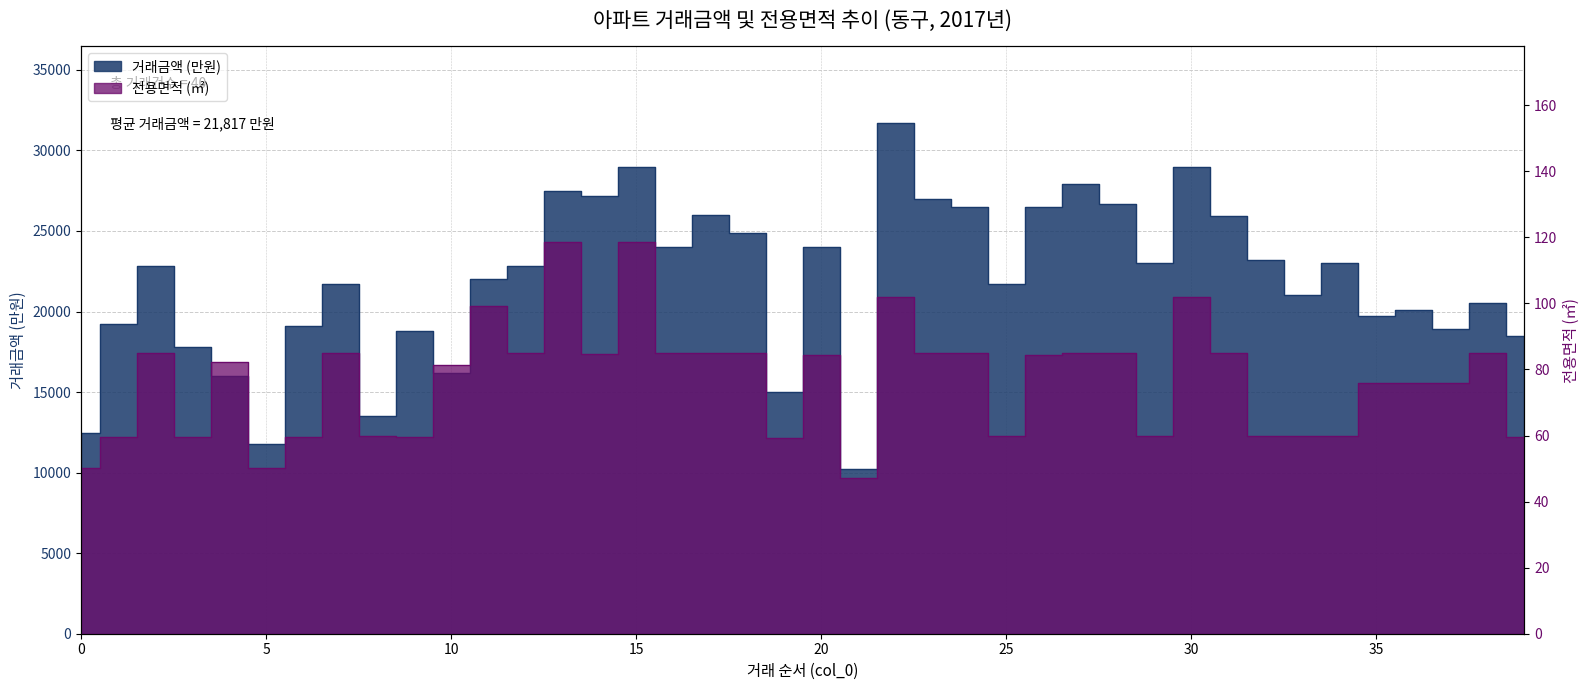

What is the difference between the highest and lowest values at 6?

19040.6